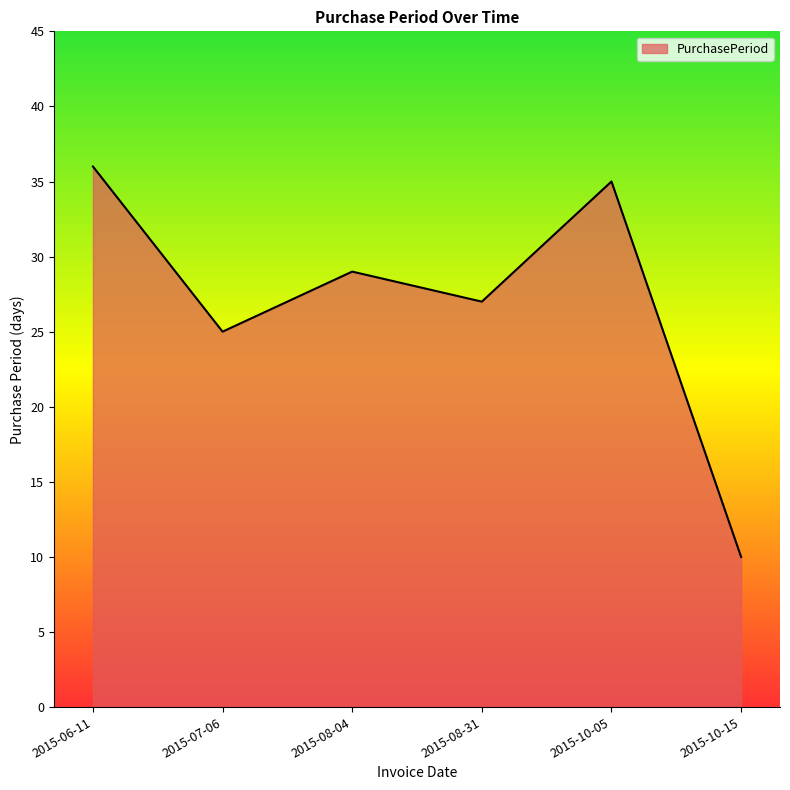

The chart shows a value of 51 at 2015-06-11. True or false?

False